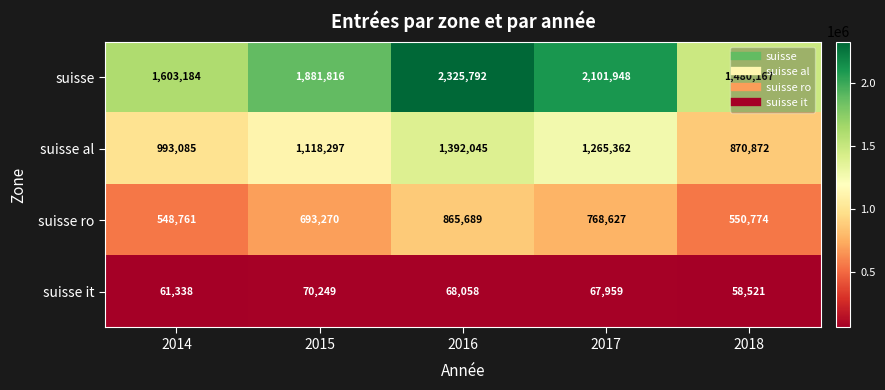

What is the difference between the second highest and second lowest values in the suisse al series?

272277